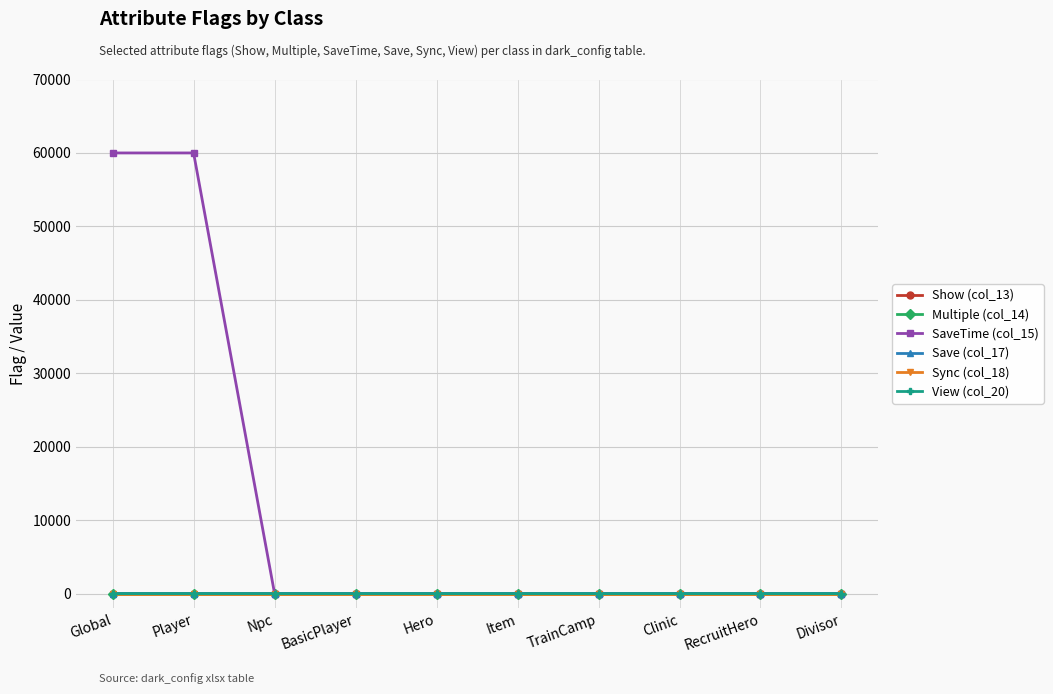

Which series has the largest range (max minus min)?

SaveTime (col_15)